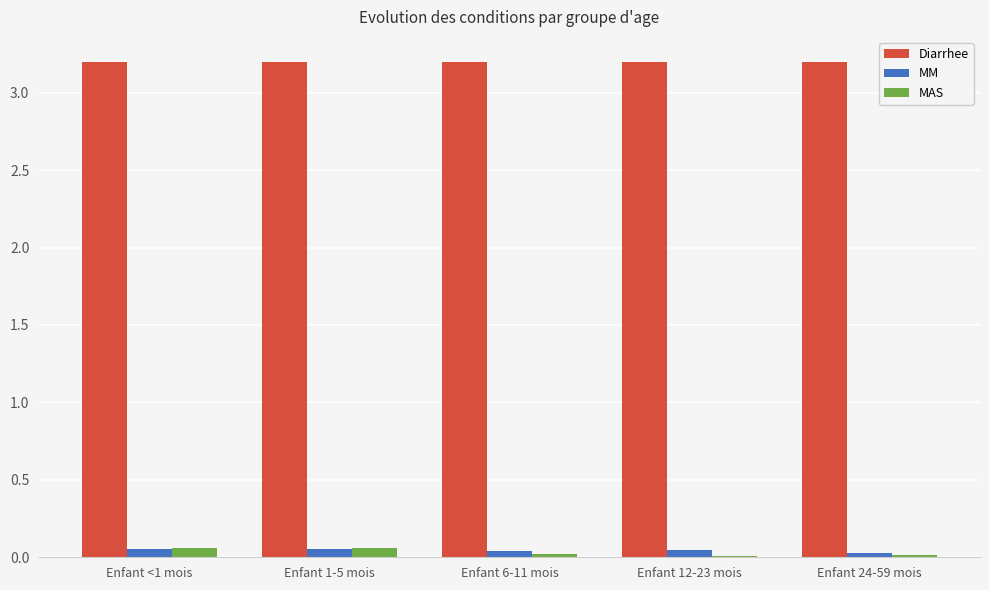

Count the number of data series in this chart.

3